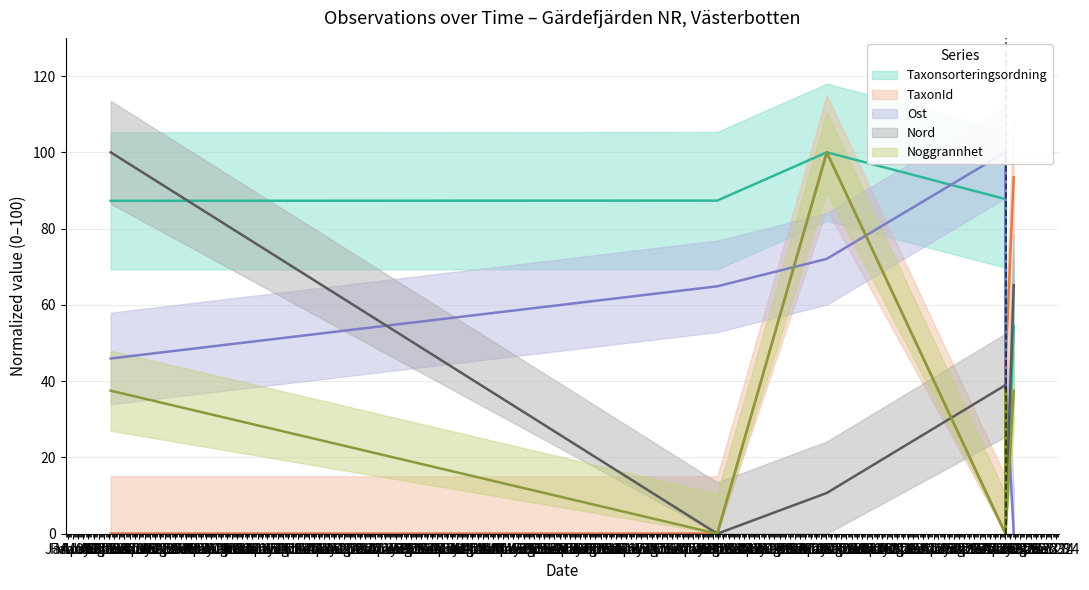

Is it true that Noggrannhet equals 0.0 at 2018-07-26?

True